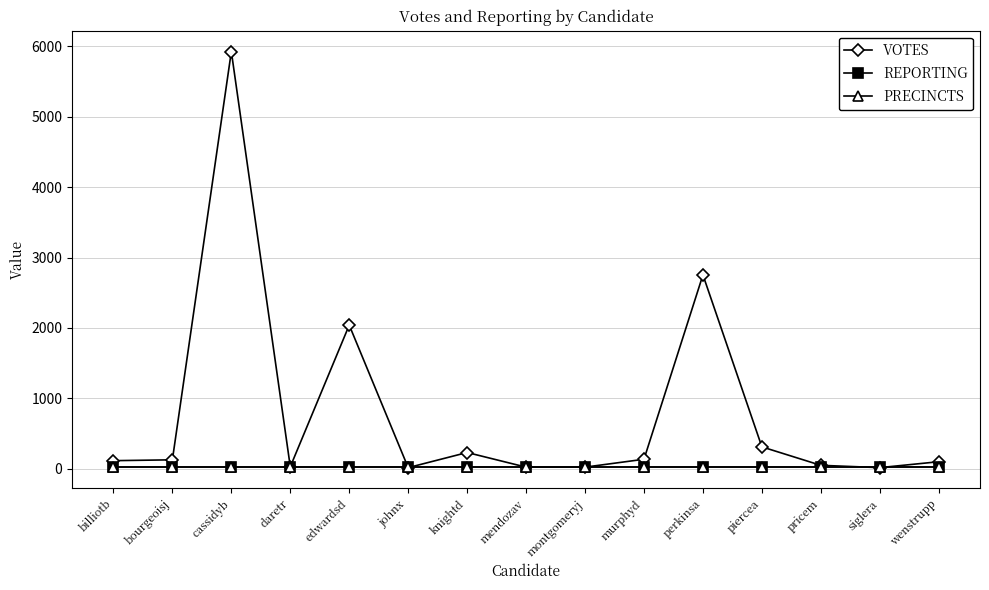

The value of VOTES at bourgeoisj is 126. True or false?

True